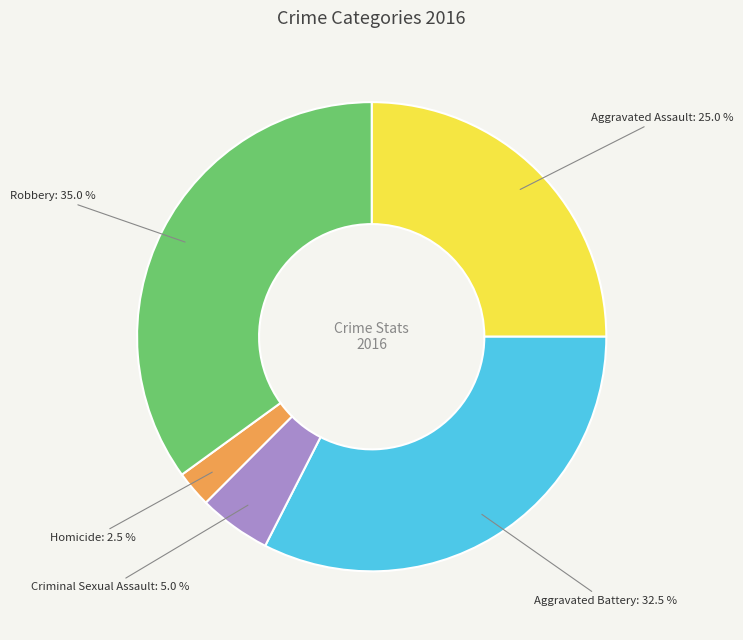

To the nearest percent, what is the average slice percentage?

20%